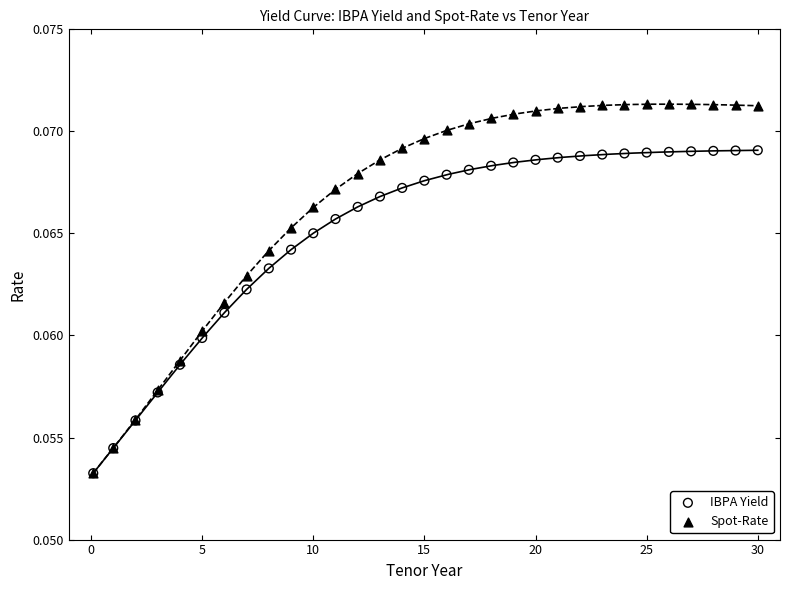

What are all the series names shown in the legend?

IBPA Yield, Spot-Rate